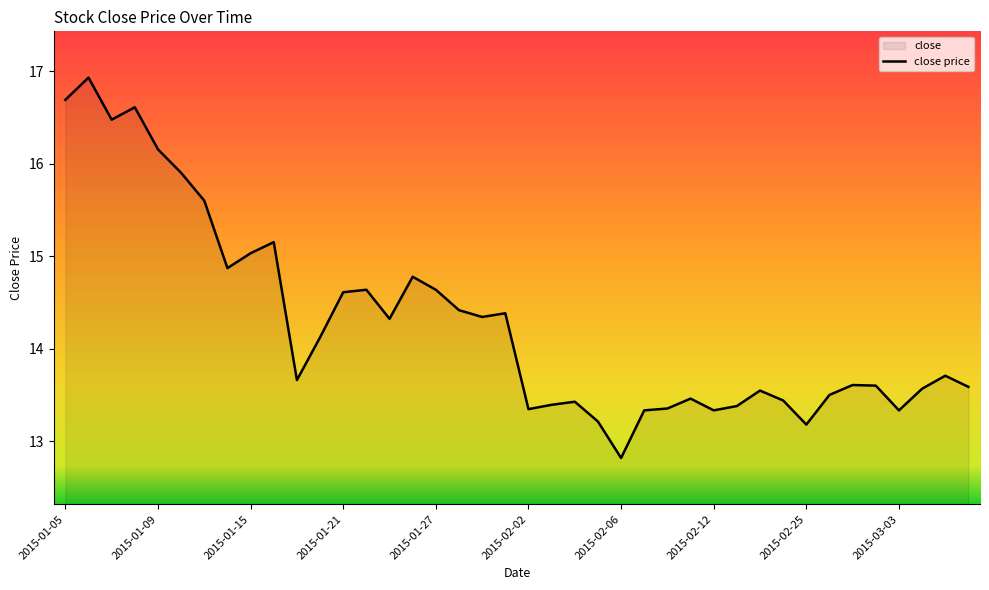

At which label does the data first exceed 13?

2015-01-05